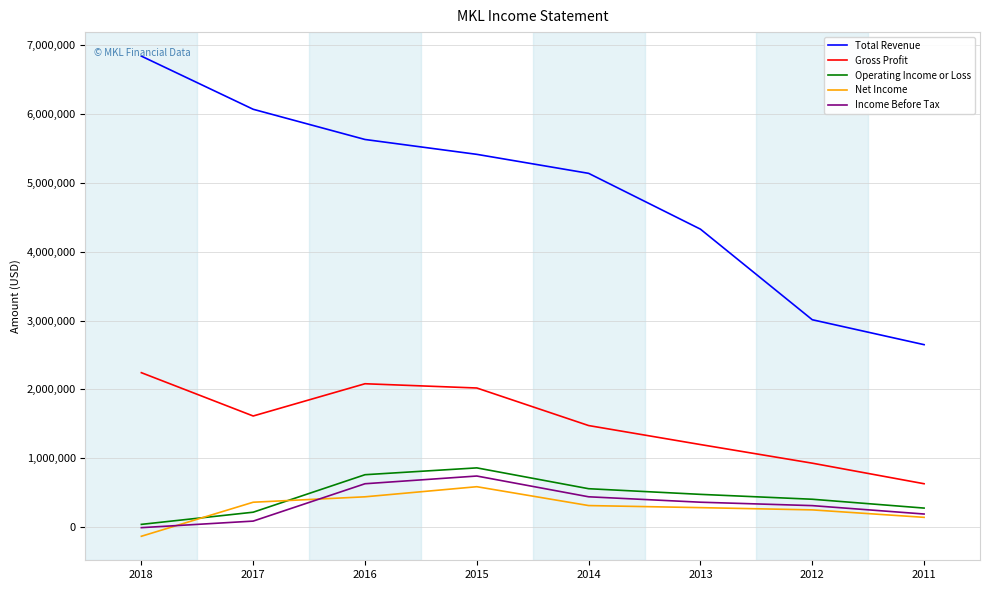

The value of Operating Income or Loss at 2014 is 557800. True or false?

True